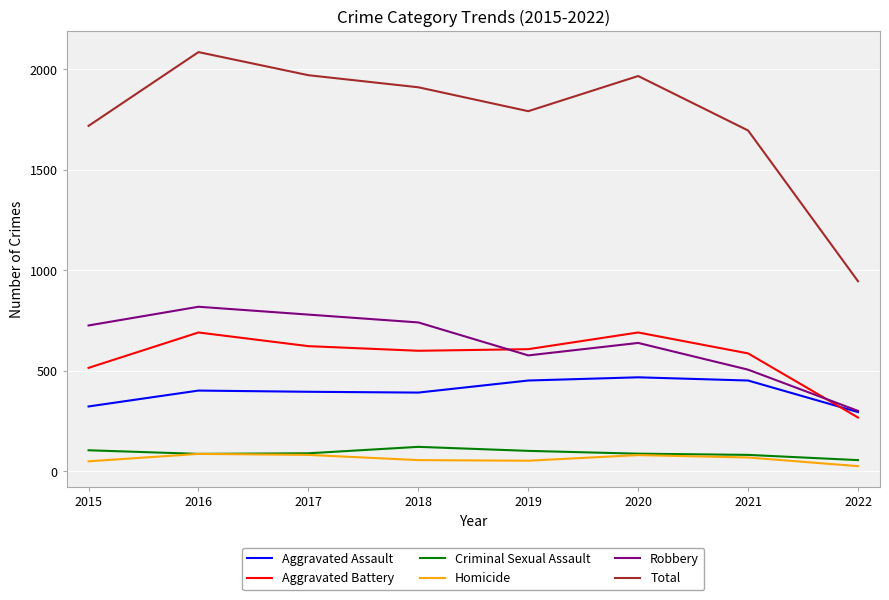

Read the Aggravated Battery value at 2021.

587